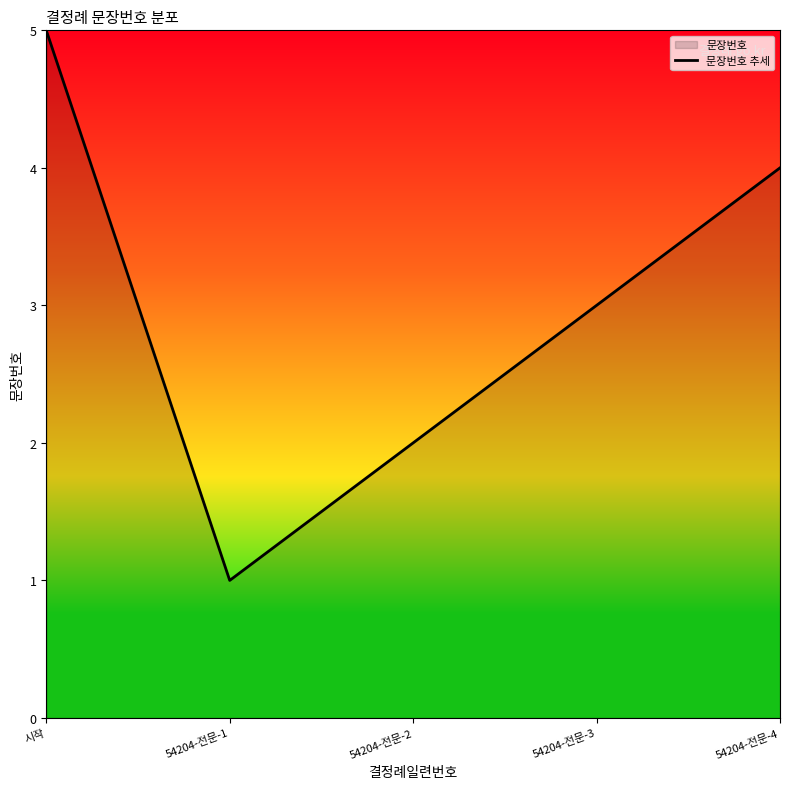

At which label does the data first exceed 3?

시작